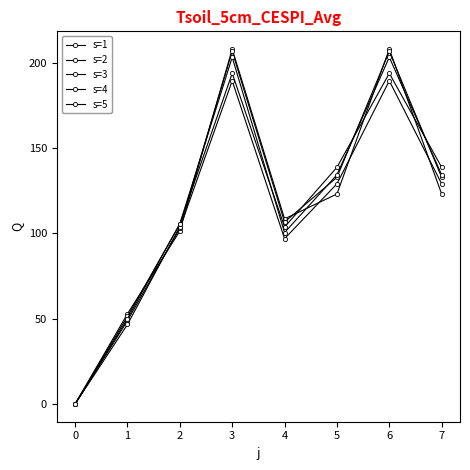

Which series has the largest total across all categories?

s=3